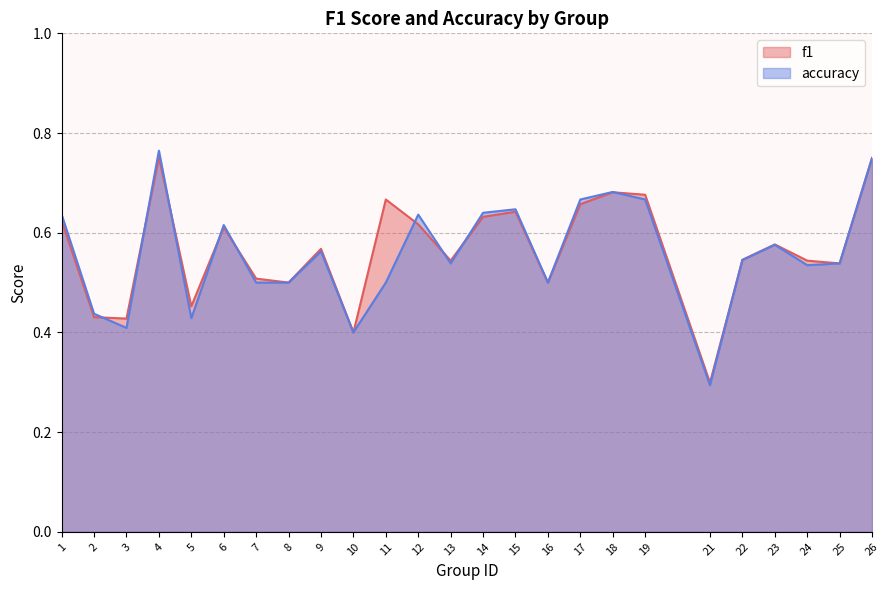

Reading right to left, transcribe all the data shown in this chart.

f1: 26=0.8	25=0.5	24=0.5	23=0.6	22=0.5	21=0.3	19=0.7	18=0.7	17=0.7	16=0.5	15=0.6	14=0.6	13=0.5	12=0.6	11=0.7	10=0.4	9=0.6	8=0.5	7=0.5	6=0.6	5=0.5	4=0.8	3=0.4	2=0.4	1=0.6
accuracy: 26=0.8	25=0.5	24=0.5	23=0.6	22=0.5	21=0.3	19=0.7	18=0.7	17=0.7	16=0.5	15=0.6	14=0.6	13=0.5	12=0.6	11=0.5	10=0.4	9=0.6	8=0.5	7=0.5	6=0.6	5=0.4	4=0.8	3=0.4	2=0.4	1=0.6